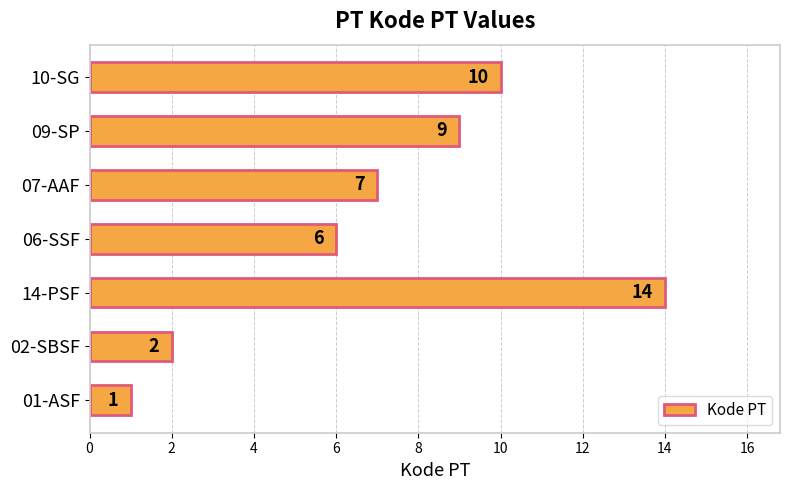

How many data points are less than 7?

3